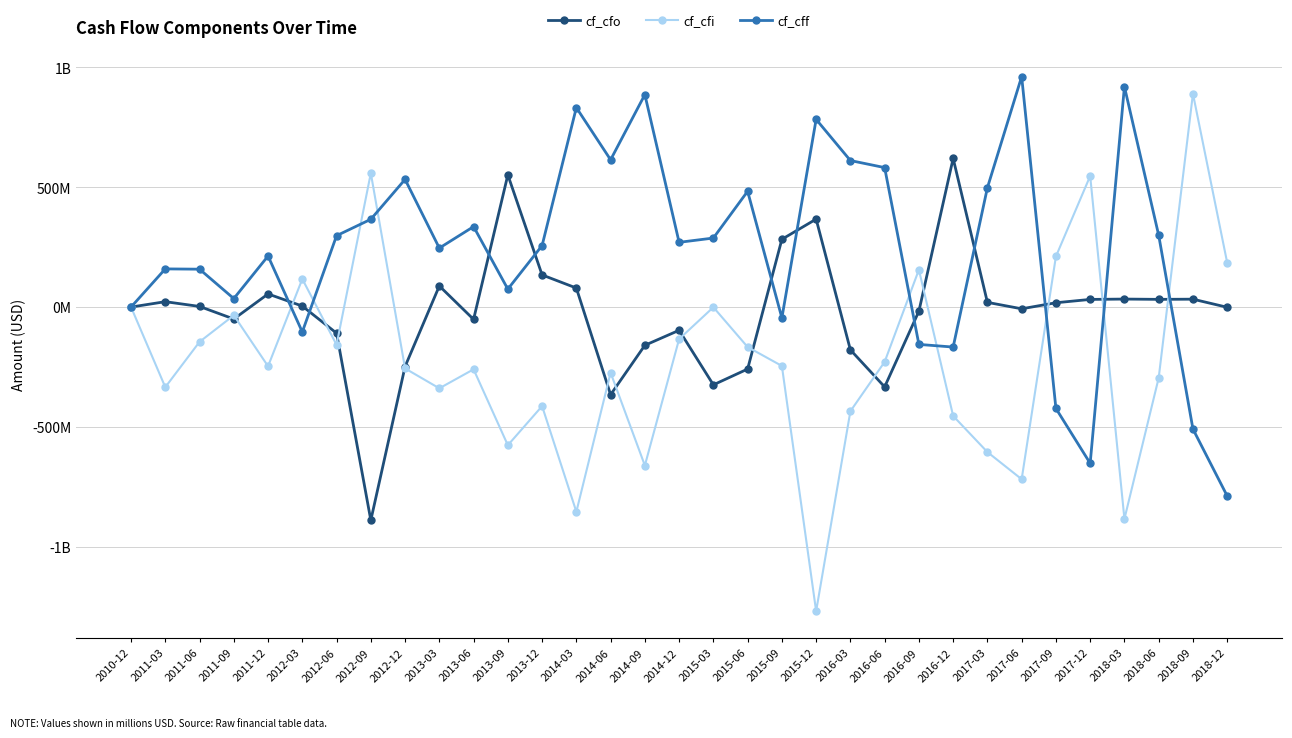

Which series has the largest range (max minus min)?

cf_cfi